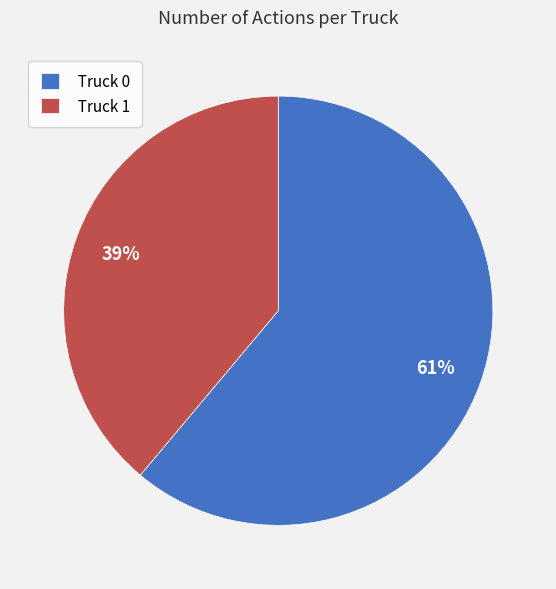

True or false: Truck 0 accounts for 68% of the total.

False